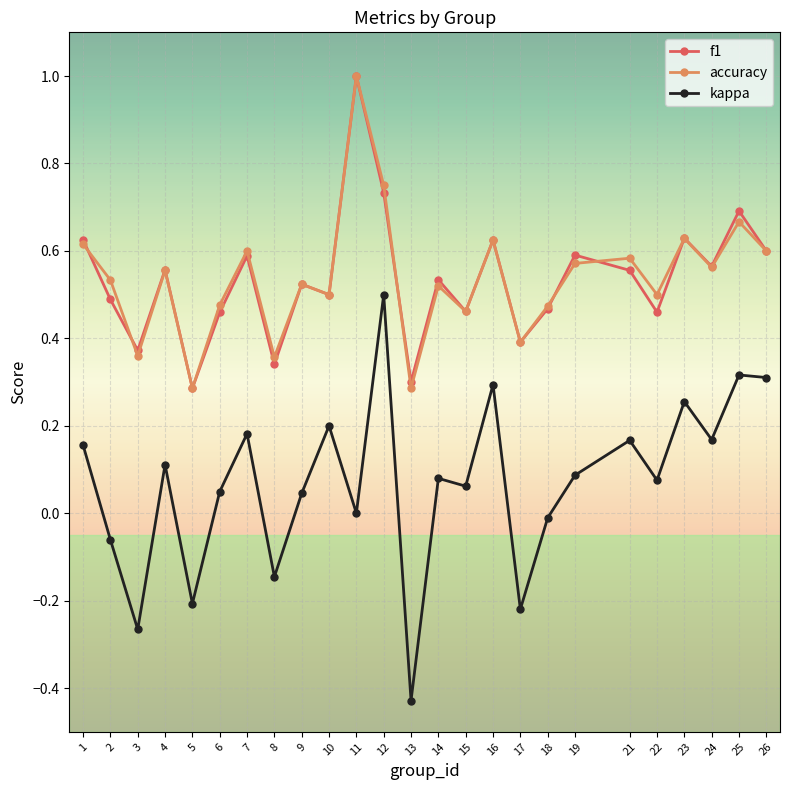

How many series are shown in this chart?

3